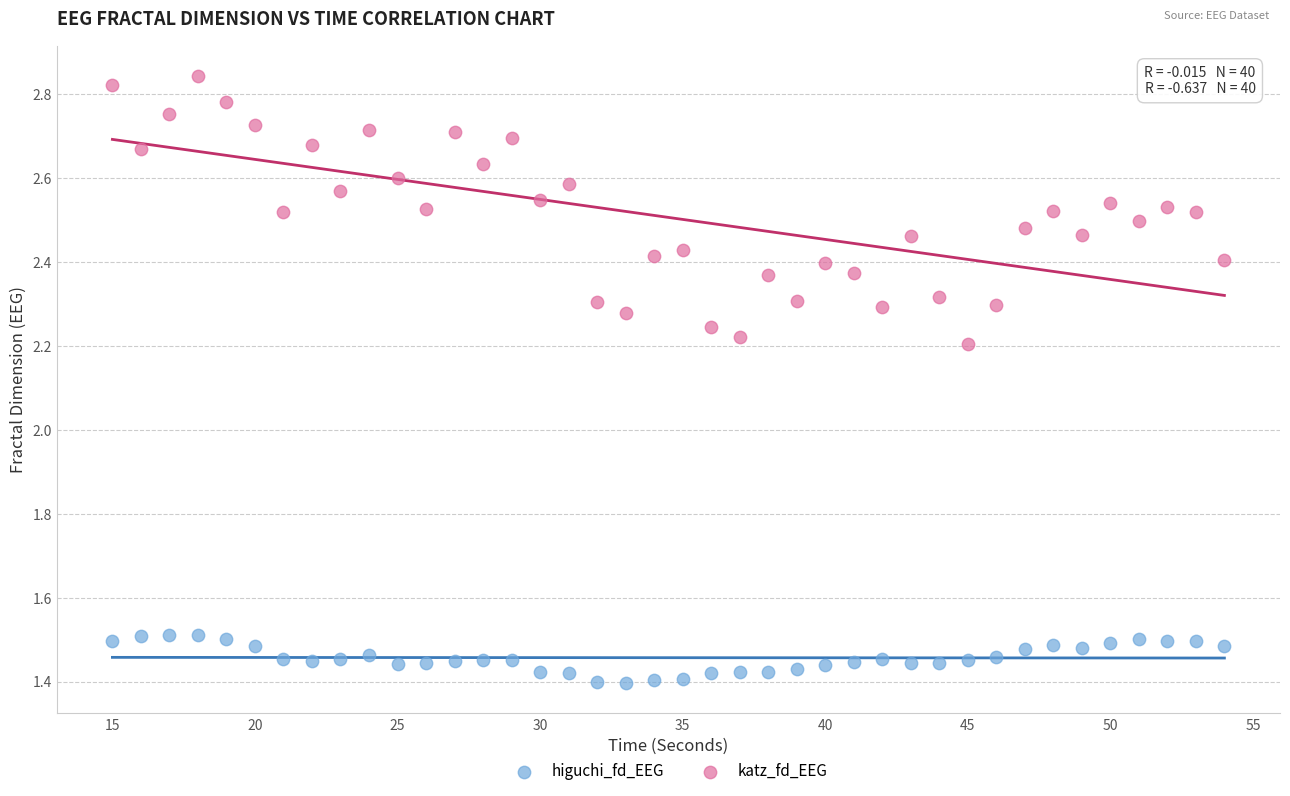

Across all data points, what is the range of X values (max minus min)?

39.0